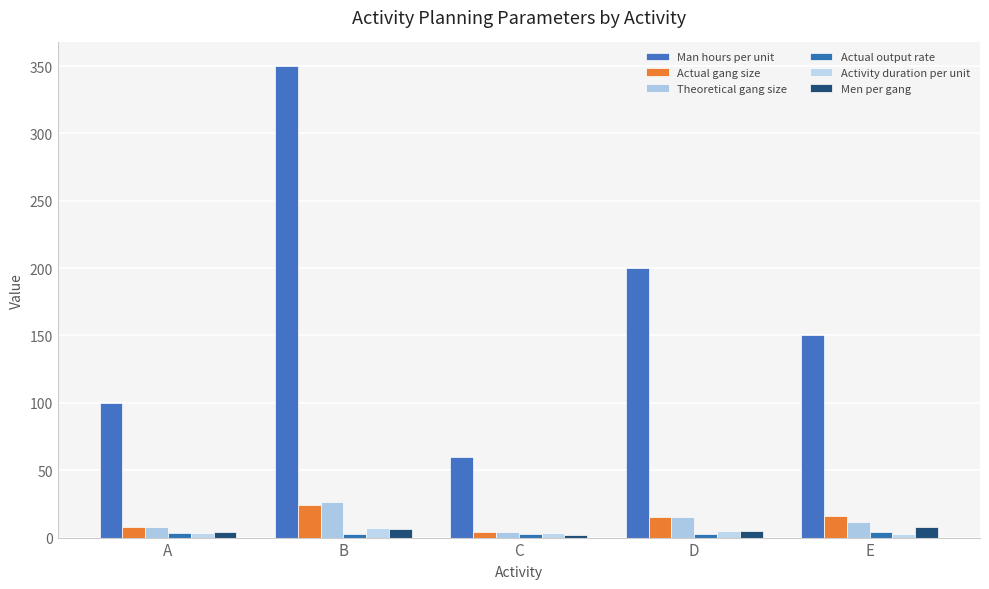

What is the spread (max minus min) of values at B?

347.3